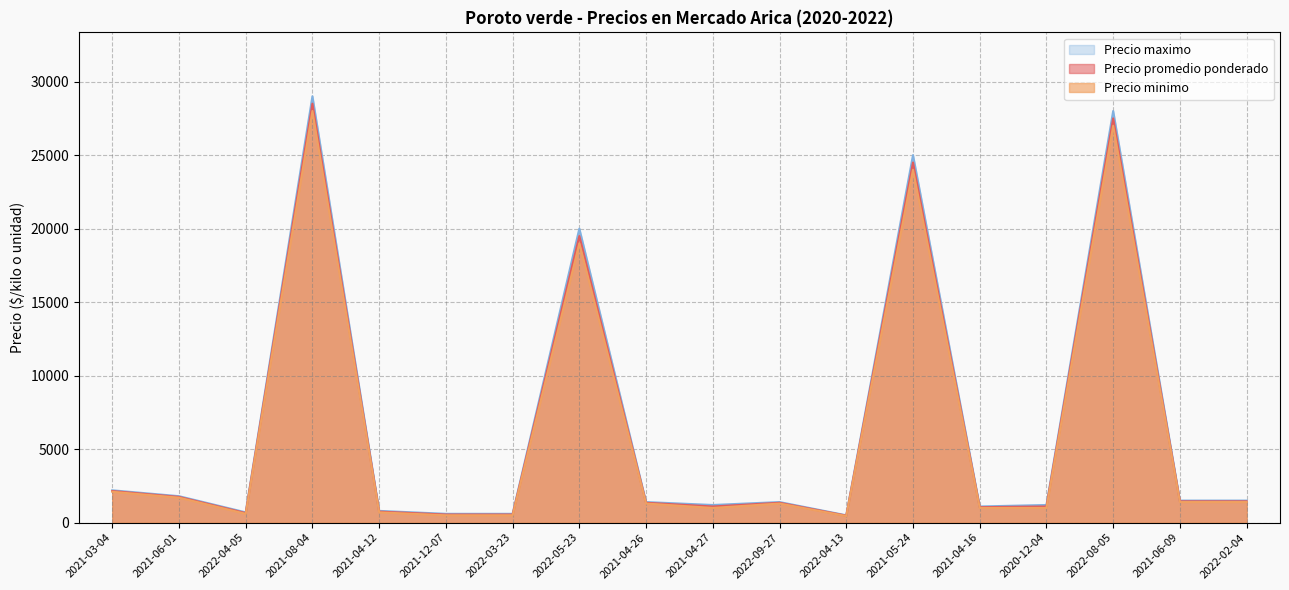

How many series are shown in this chart?

3